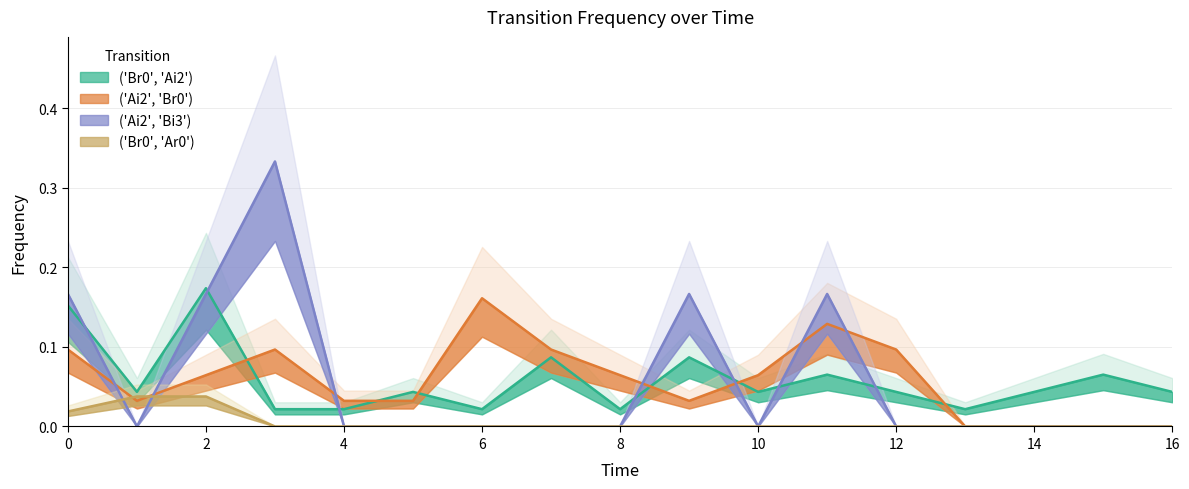

At how many categories does at least one series exceed 0?

17